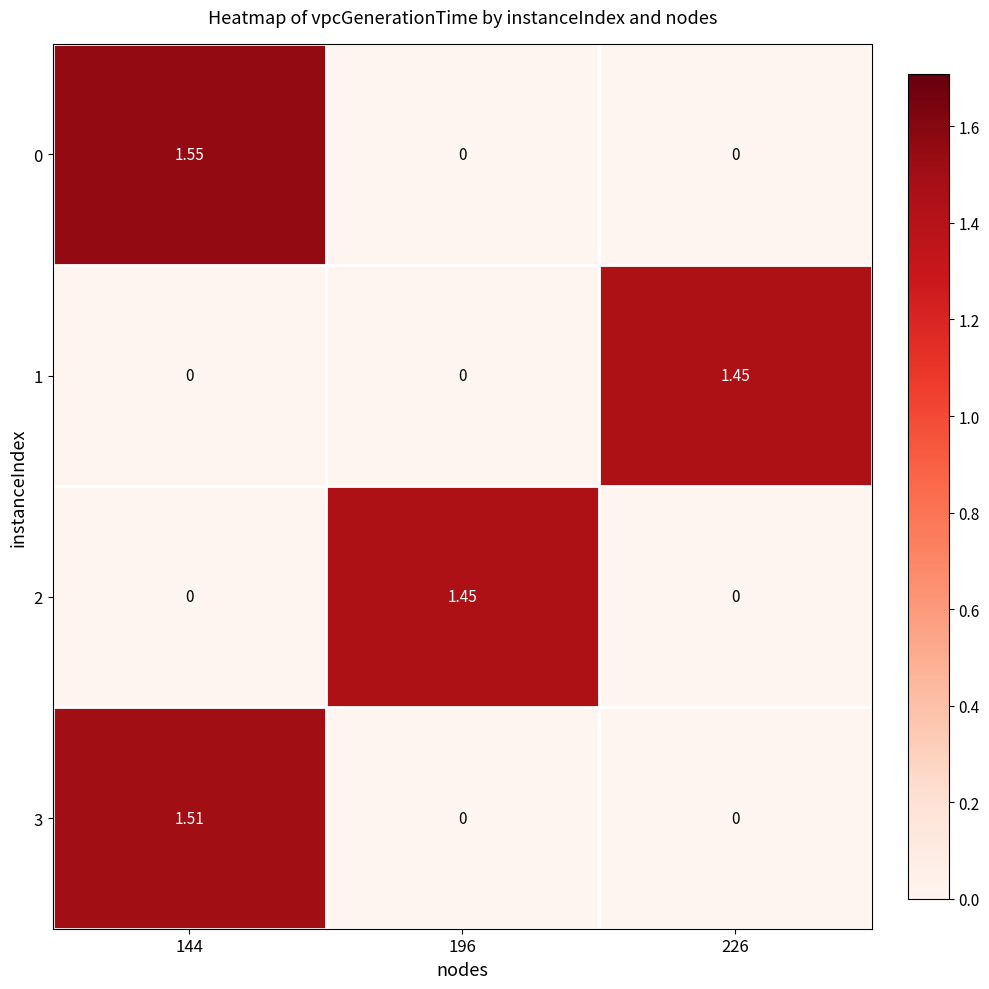

How many series are shown in this chart?

4